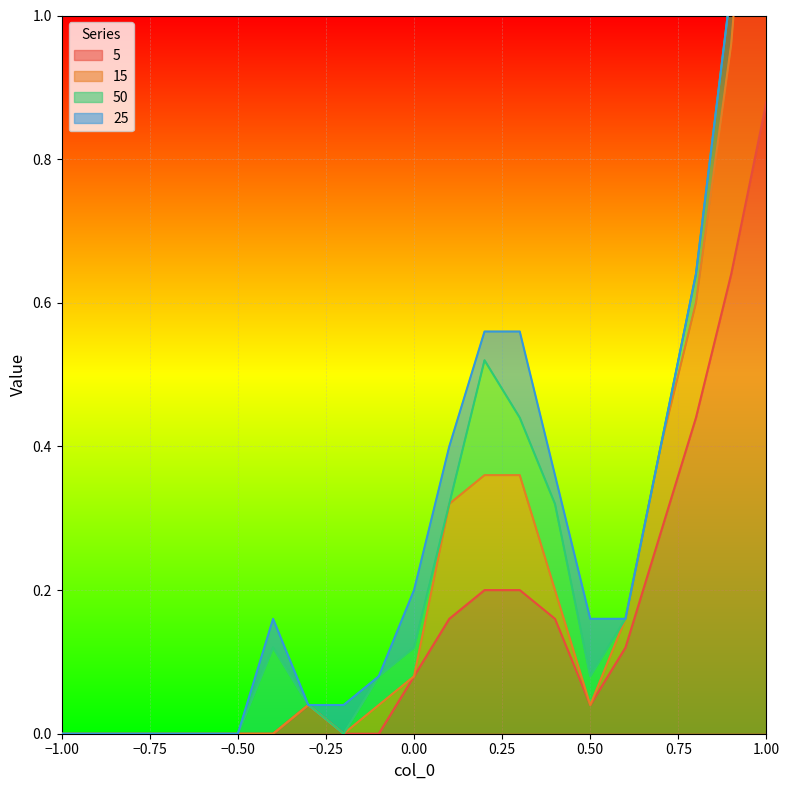

At which label is 5 closest to 0?

-1.0